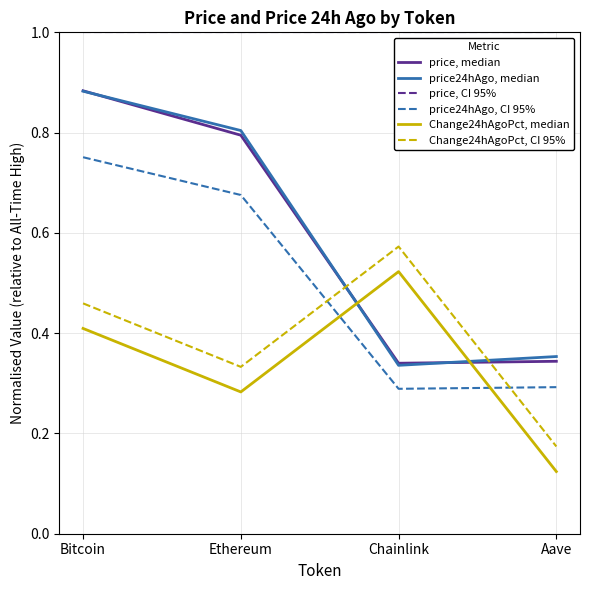

Which series changed the most between Bitcoin and Chainlink?

price24hAgo, median